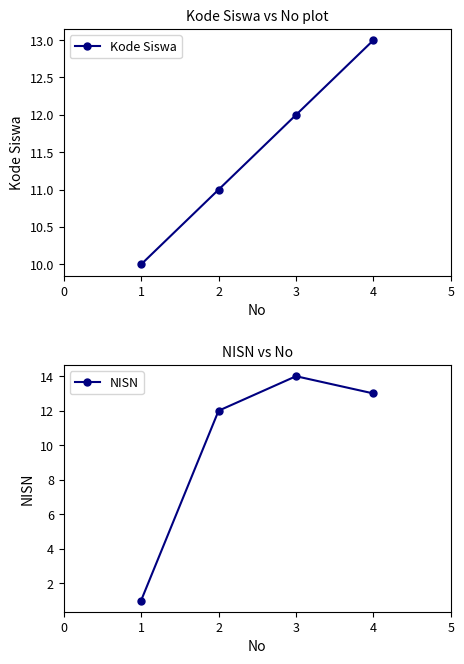

What are all the series names shown in the legend?

Kode Siswa, NISN